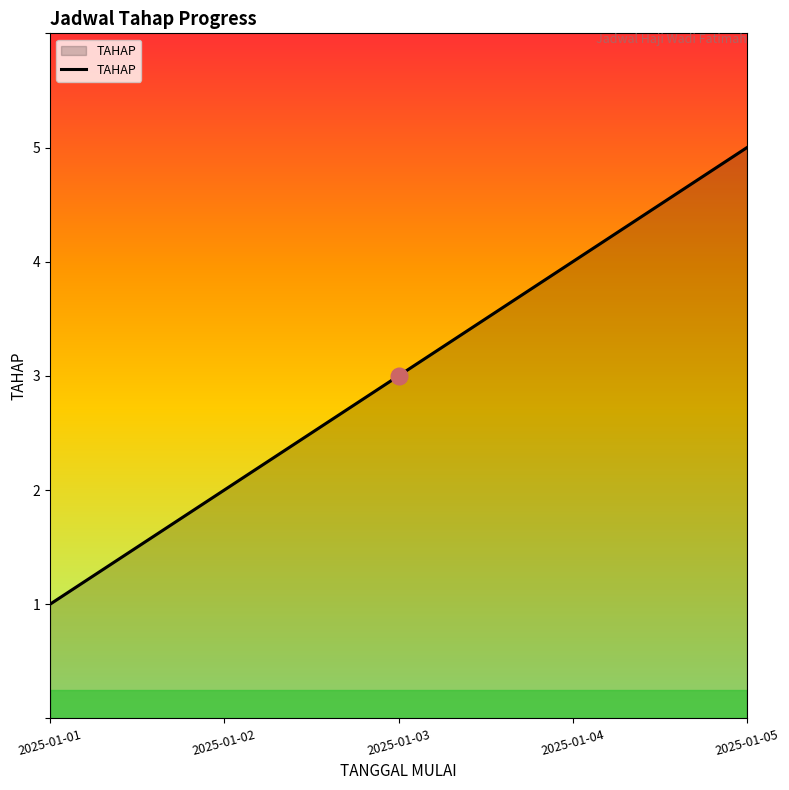

What is the difference between the second highest and second lowest values?

2